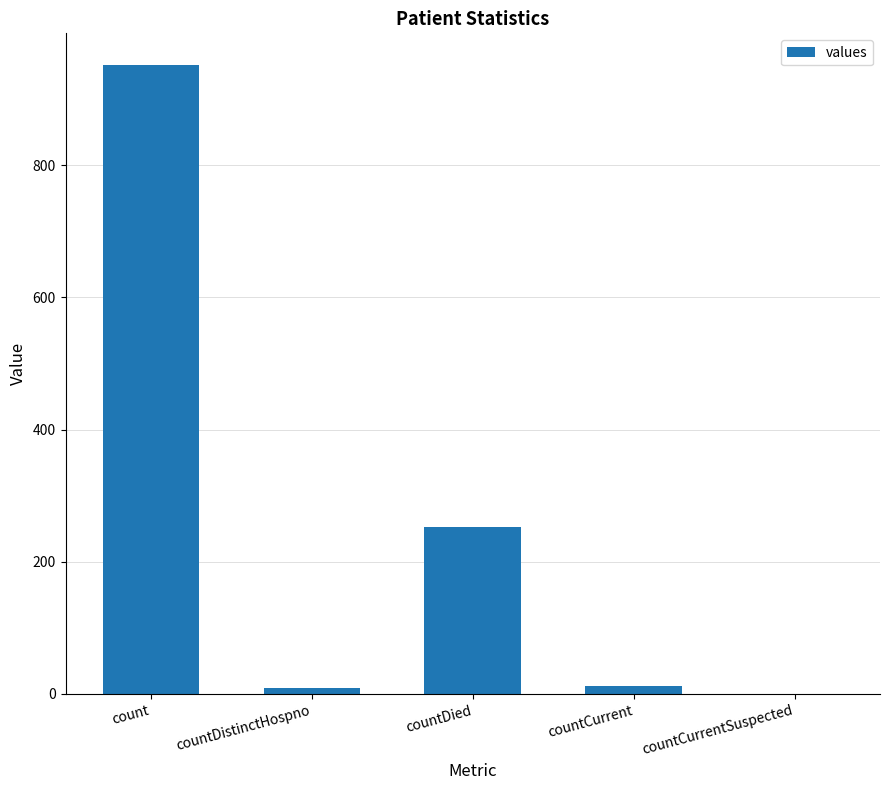

True or false: the data shows 559 at countCurrentSuspected.

False